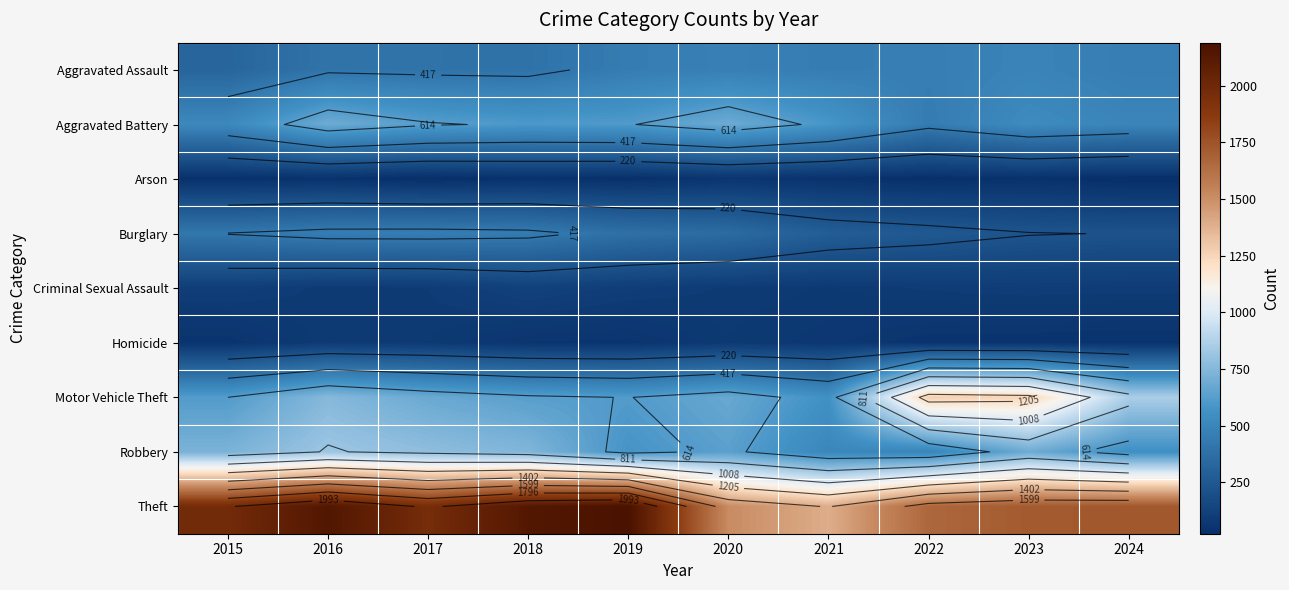

Is it true that Homicide equals 36 at 2018?

False